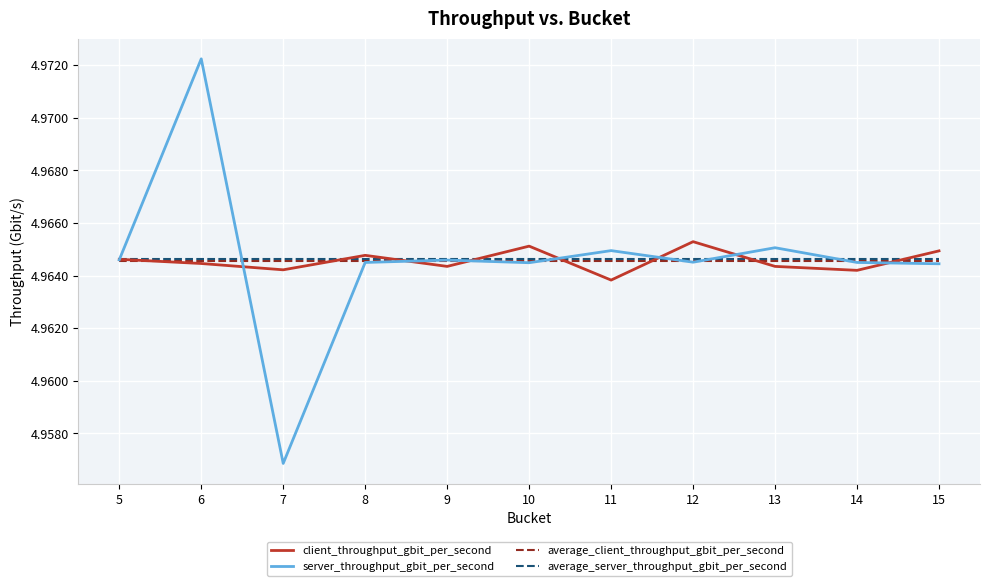

Is the value of average_server_throughput_gbit_per_second at 8 greater than the value of server_throughput_gbit_per_second at 11?

No